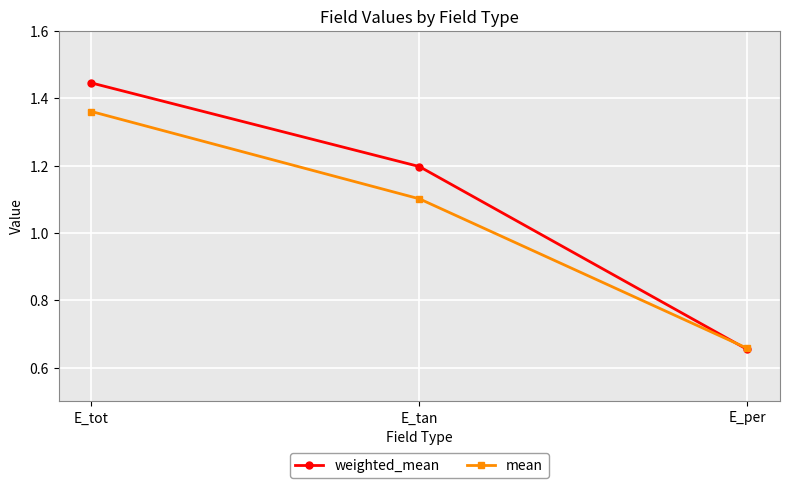

The value of weighted_mean at E_tan is 1.2. True or false?

True